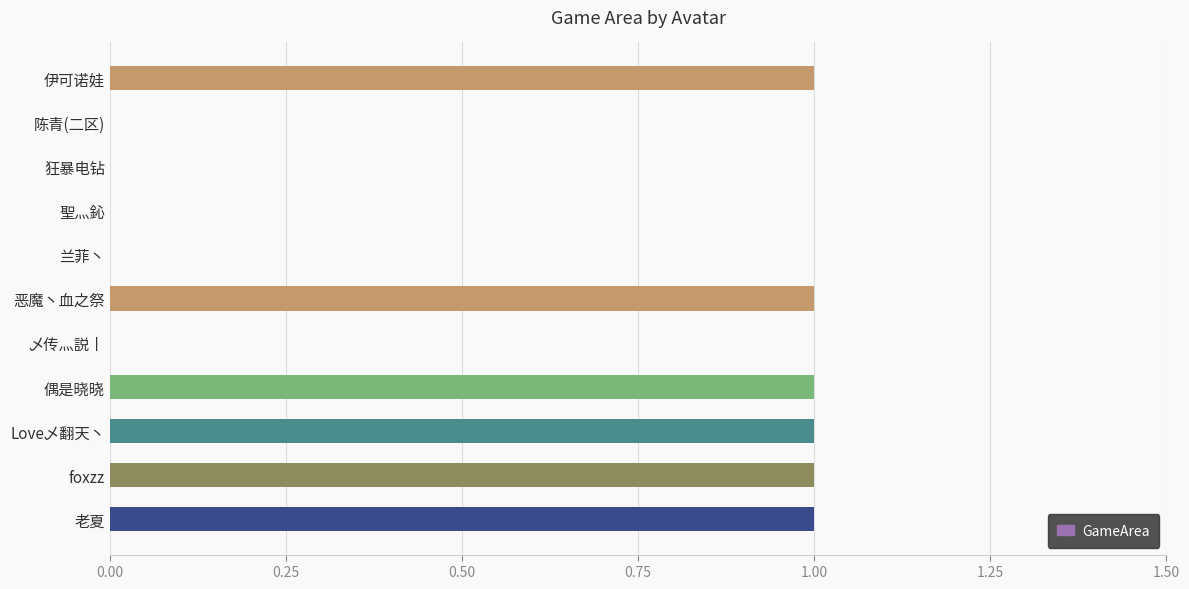

Between 陈青(二区) and foxzz, which is larger?

foxzz